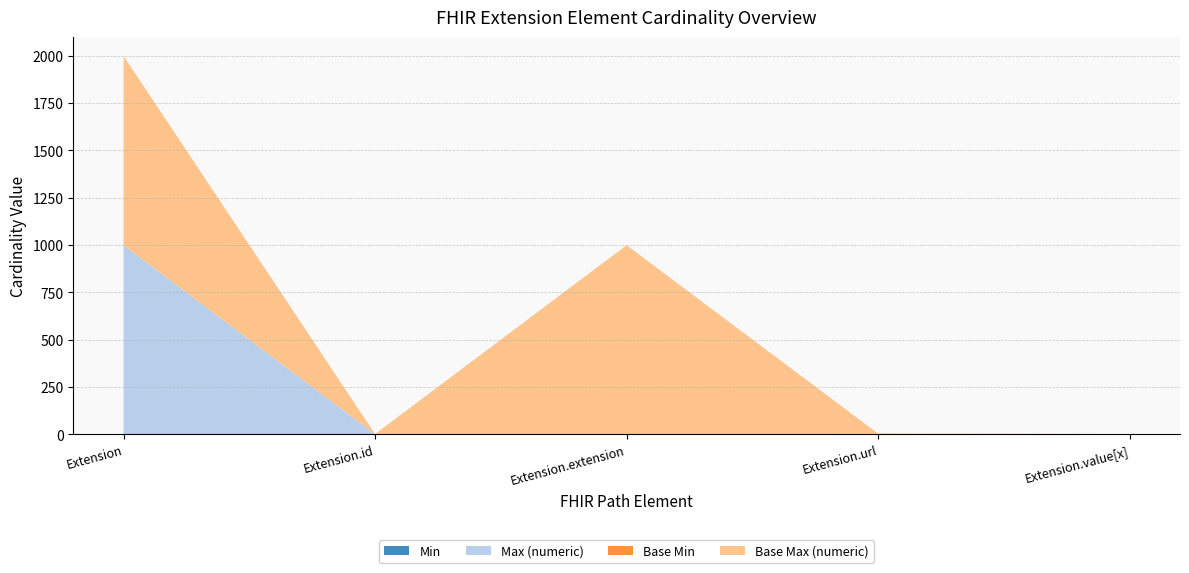

Reading left to right, what are all the values shown in this chart?

Min: Extension=0	Extension.id=0	Extension.extension=0	Extension.url=1	Extension.value[x]=0
Max (numeric): Extension=999	Extension.id=1	Extension.extension=0	Extension.url=1	Extension.value[x]=1
Base Min: Extension=0	Extension.id=0	Extension.extension=0	Extension.url=1	Extension.value[x]=0
Base Max (numeric): Extension=999	Extension.id=1	Extension.extension=999	Extension.url=1	Extension.value[x]=1